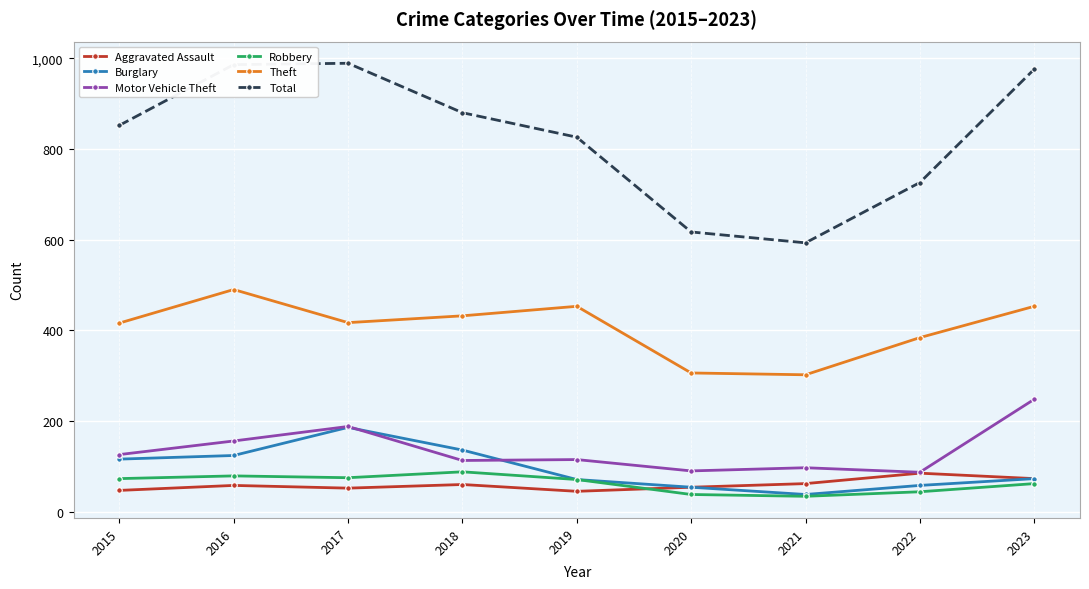

Between 2015 and 2021, which series saw the biggest shift?

Total